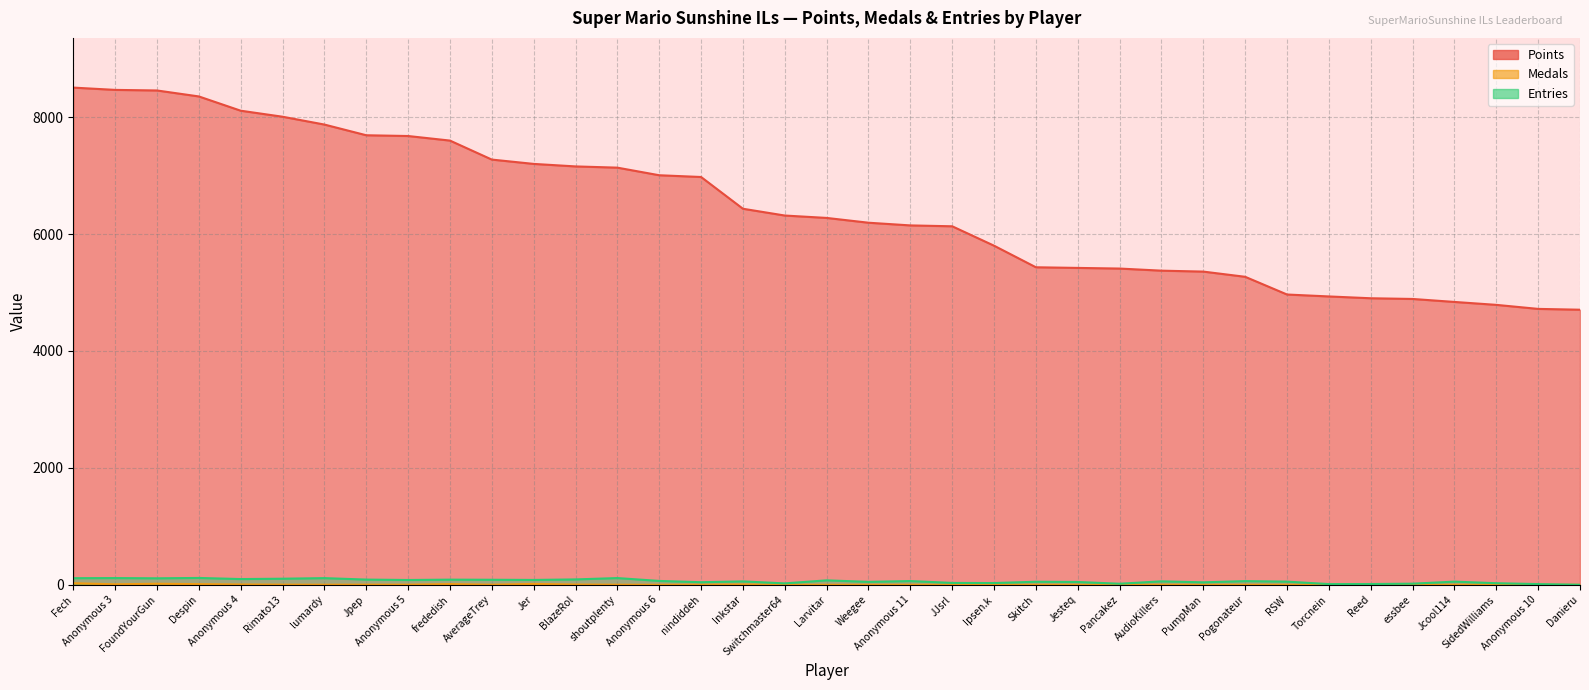

What position from the right is Weegee?

18